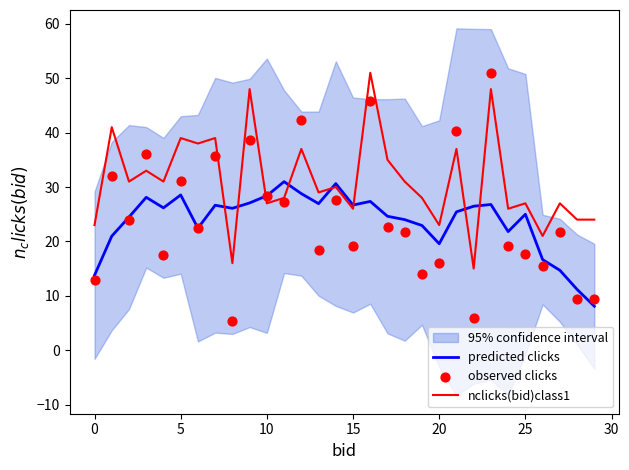

Which series contains the highest Y value?

nclicks(bid)class1